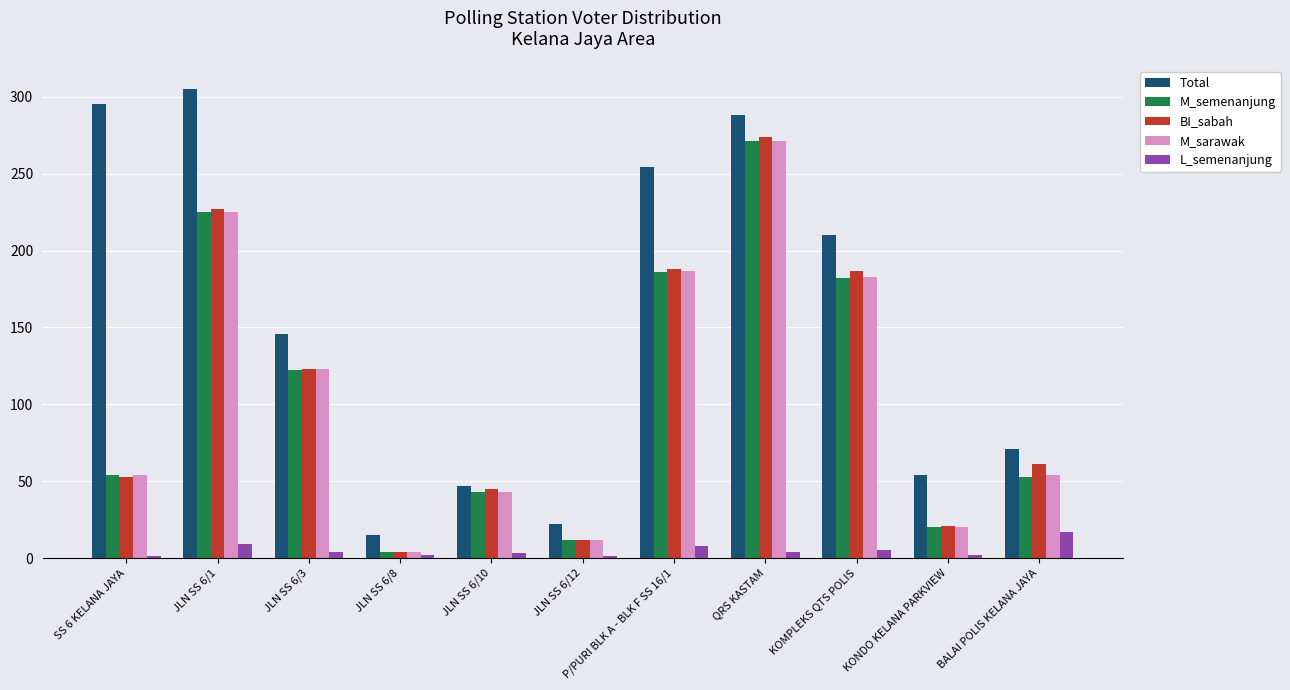

How many groups of bars are there?

11